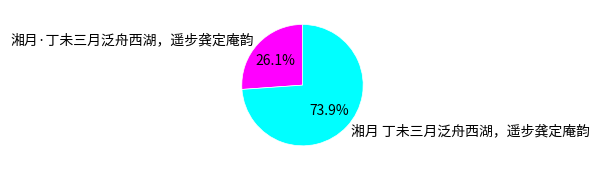

What is the ratio of the value at 湘月 丁未三月泛舟西湖，遥步龚定庵韵 to the value at 湘月·丁未三月泛舟西湖，遥步龚定庵韵?

2.8